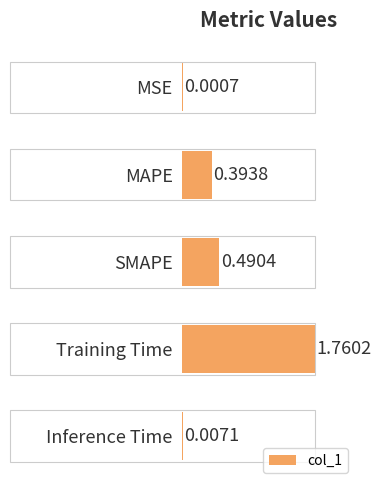

Which has a higher value, MSE or Training Time?

Training Time